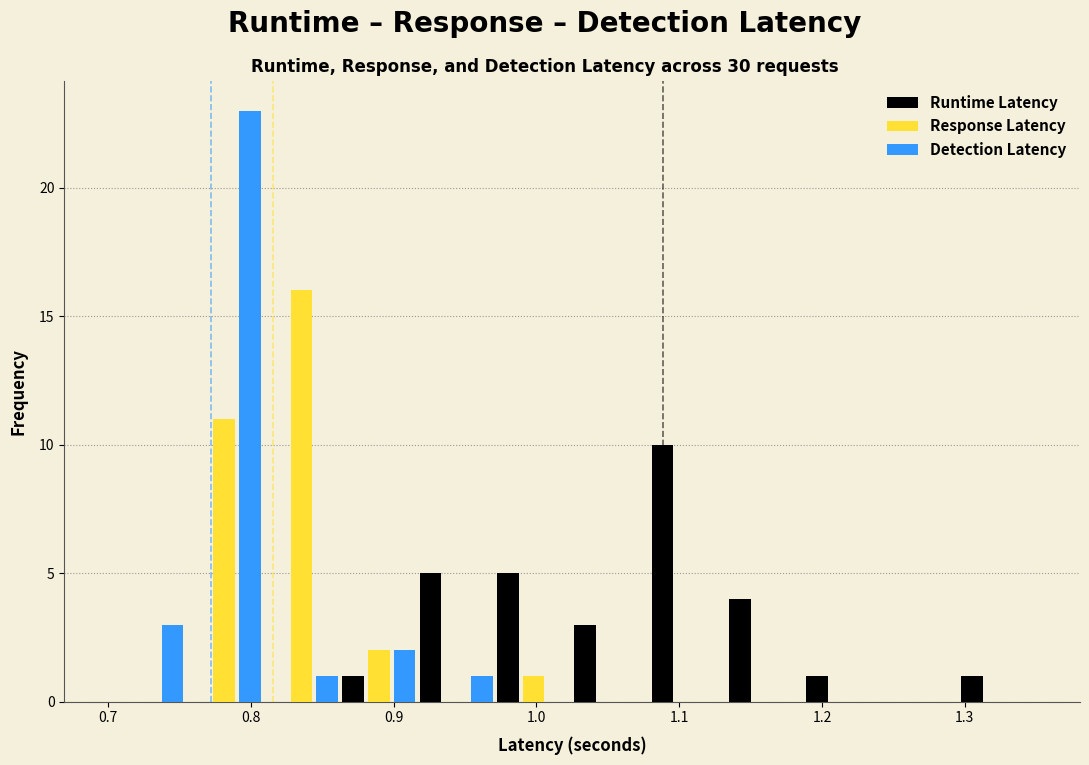

Reading left to right, list every range on the x-axis with the height of the bar of each series over it. Neither the bar edges nor the heights are printed on the chart, so give them approximately, as read against the axes.

0.70 to 0.75: Runtime Latency=0	Response Latency=0	Detection Latency=3
0.75 to 0.81: Runtime Latency=0	Response Latency=11	Detection Latency=23
0.81 to 0.86: Runtime Latency=0	Response Latency=16	Detection Latency=1
0.86 to 0.92: Runtime Latency=1	Response Latency=2	Detection Latency=2
0.92 to 0.97: Runtime Latency=5	Response Latency=0	Detection Latency=1
0.97 to 1.03: Runtime Latency=5	Response Latency=1	Detection Latency=0
1.03 to 1.08: Runtime Latency=3	Response Latency=0	Detection Latency=0
1.08 to 1.13: Runtime Latency=10	Response Latency=0	Detection Latency=0
1.13 to 1.19: Runtime Latency=4	Response Latency=0	Detection Latency=0
1.19 to 1.24: Runtime Latency=1	Response Latency=0	Detection Latency=0
1.24 to 1.30: Runtime Latency=0	Response Latency=0	Detection Latency=0
1.30 to 1.35: Runtime Latency=1	Response Latency=0	Detection Latency=0